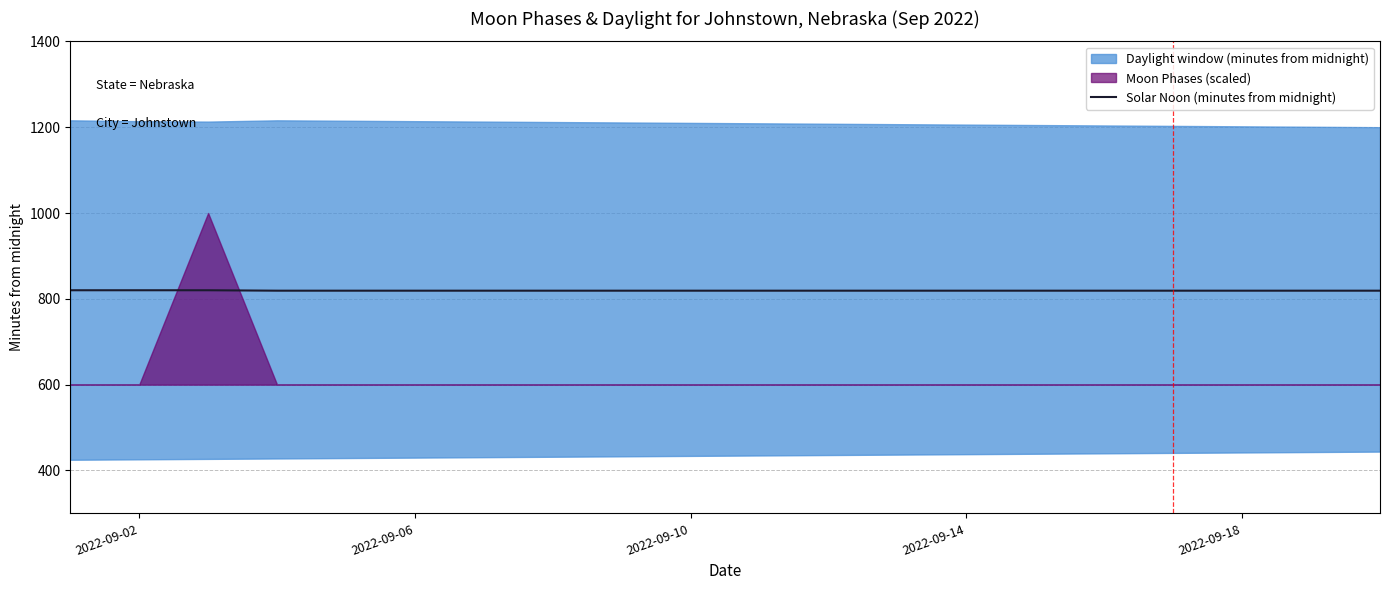

How many lines are shown in the chart?

1